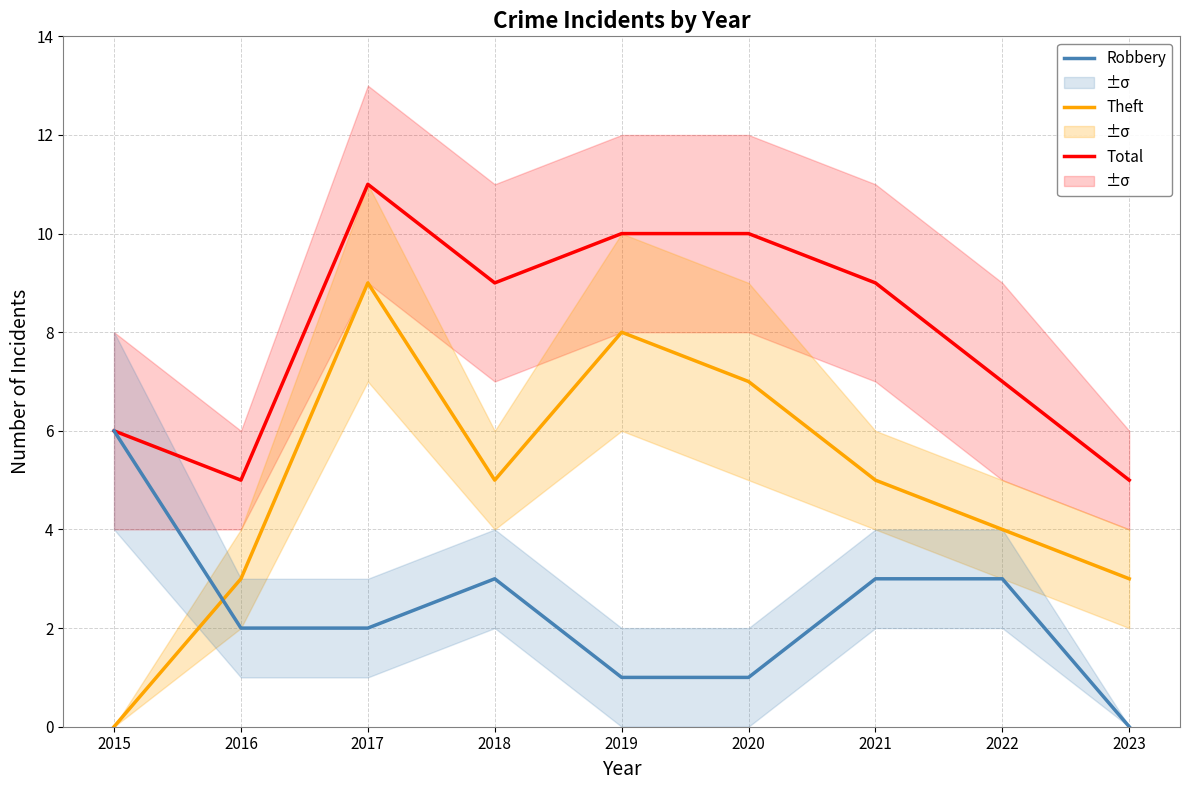

At how many categories does at least one series exceed 8?

5